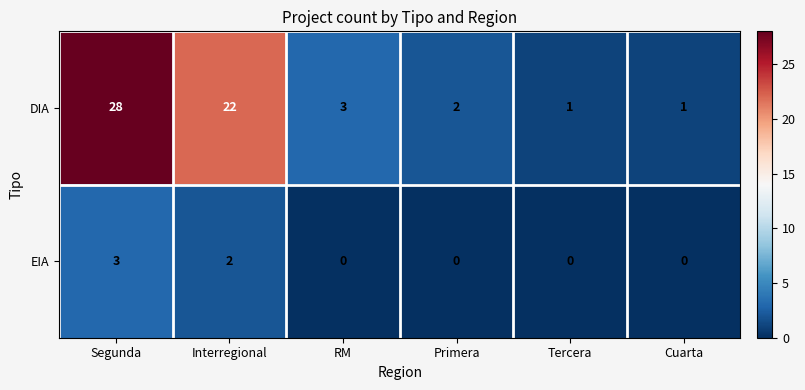

Which category has the highest value across all series?

Segunda